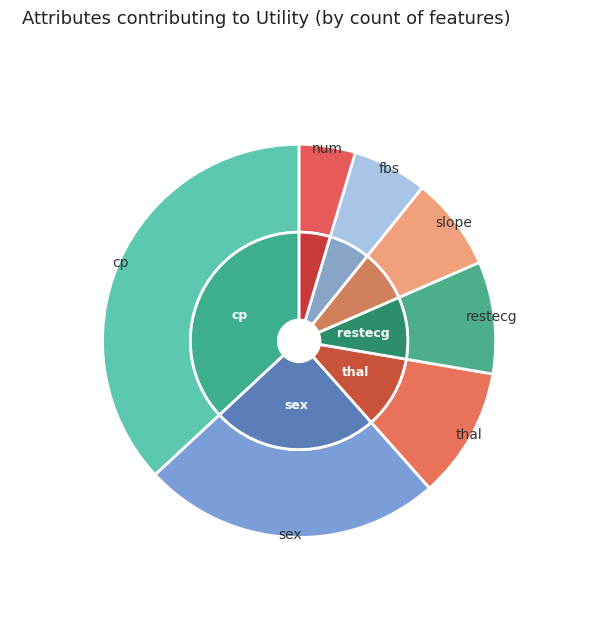

Combined, what portion of the pie is fbs and cp?

43.1%